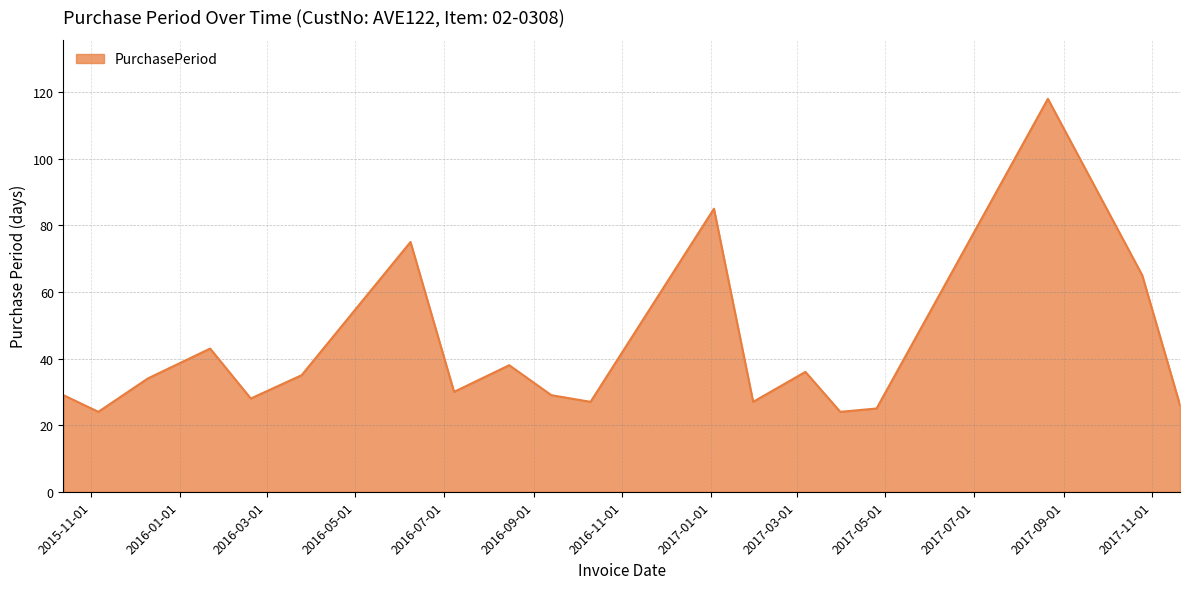

What is the difference between the maximum and second lowest values?

94